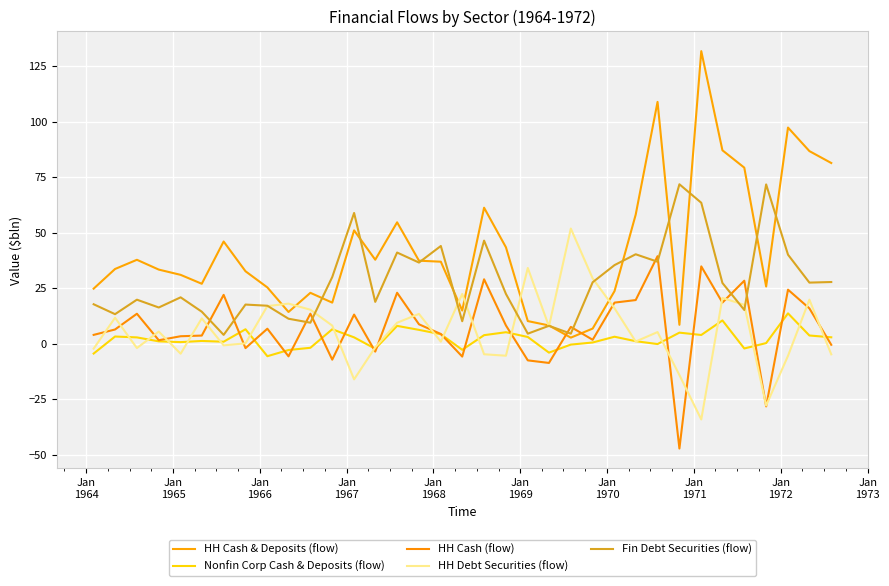

What is the sum of all Fin Debt Securities (flow) values?

971.5